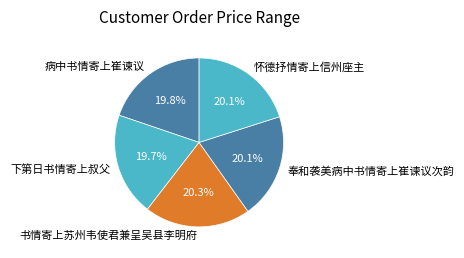

Is there a majority slice in this chart?

No